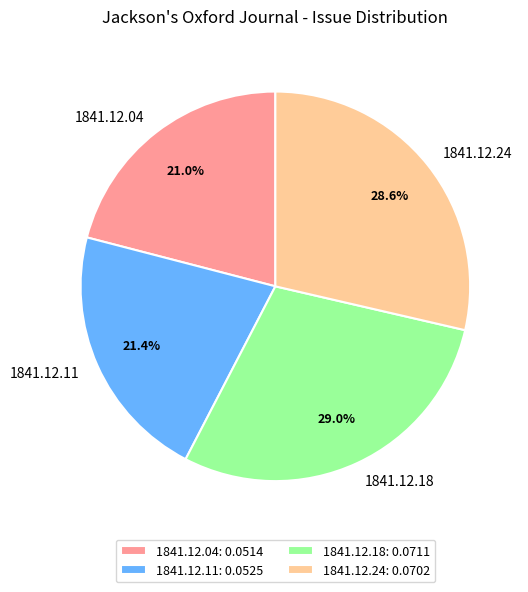

Is there any slice that represents more than half of the pie?

No